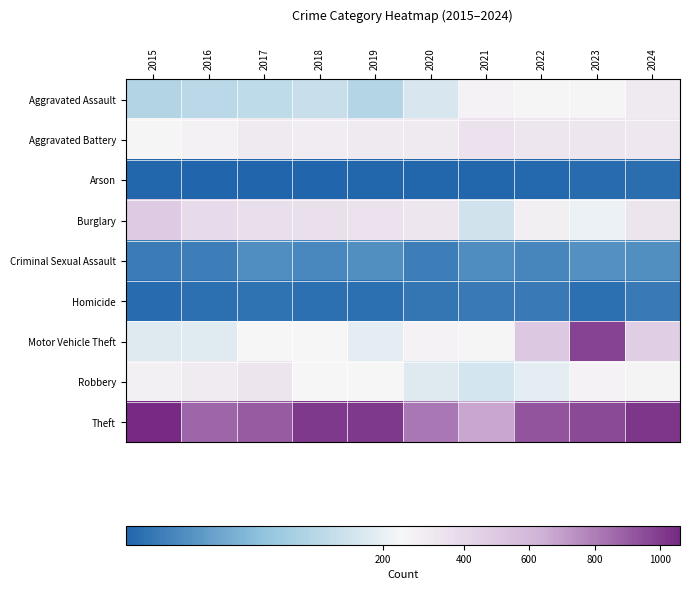

Which series has the largest total across all categories?

Theft